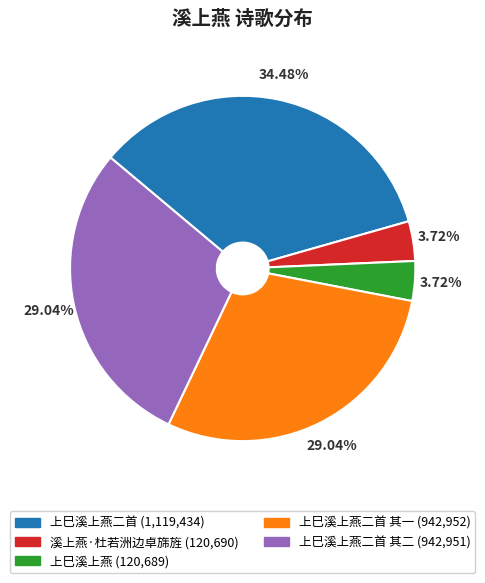

To the nearest percent, what is the difference between the largest and smallest slice percentages?

31%